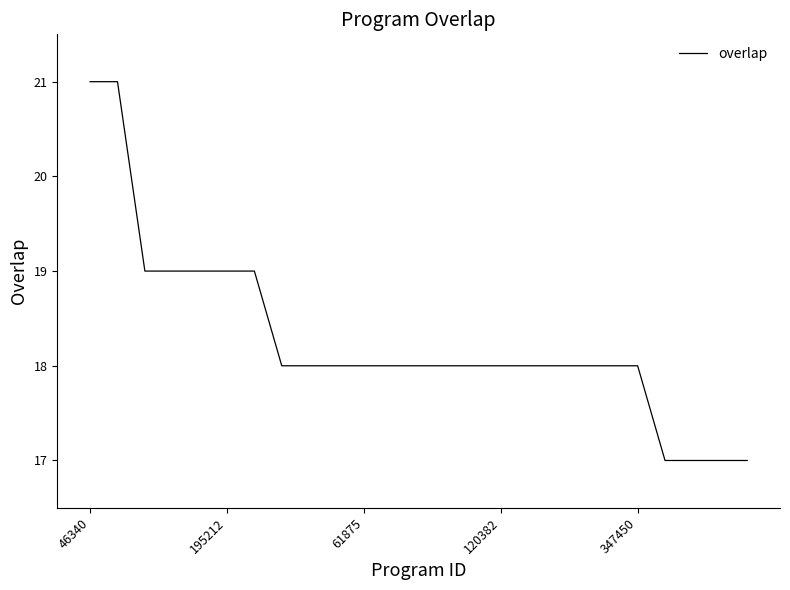

What is the smallest value displayed?

17